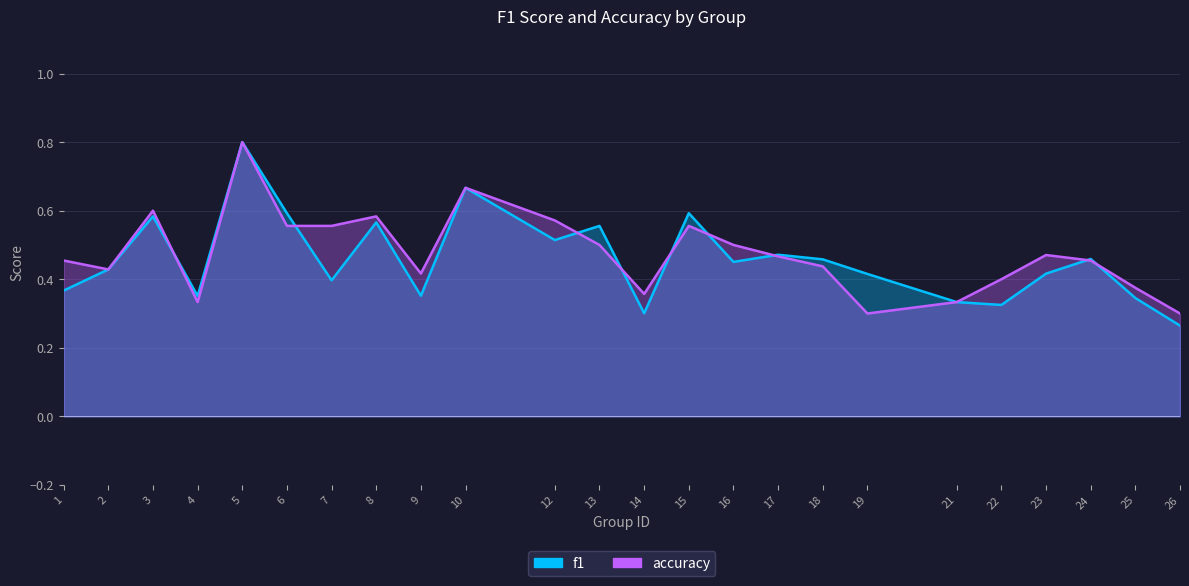

What is the difference between the maximum and minimum values in the f1 series?

0.5